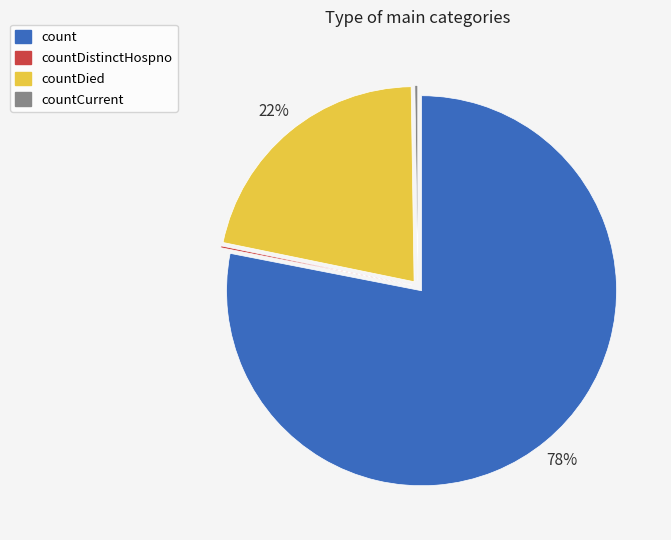

Is there any slice that represents more than half of the pie?

Yes